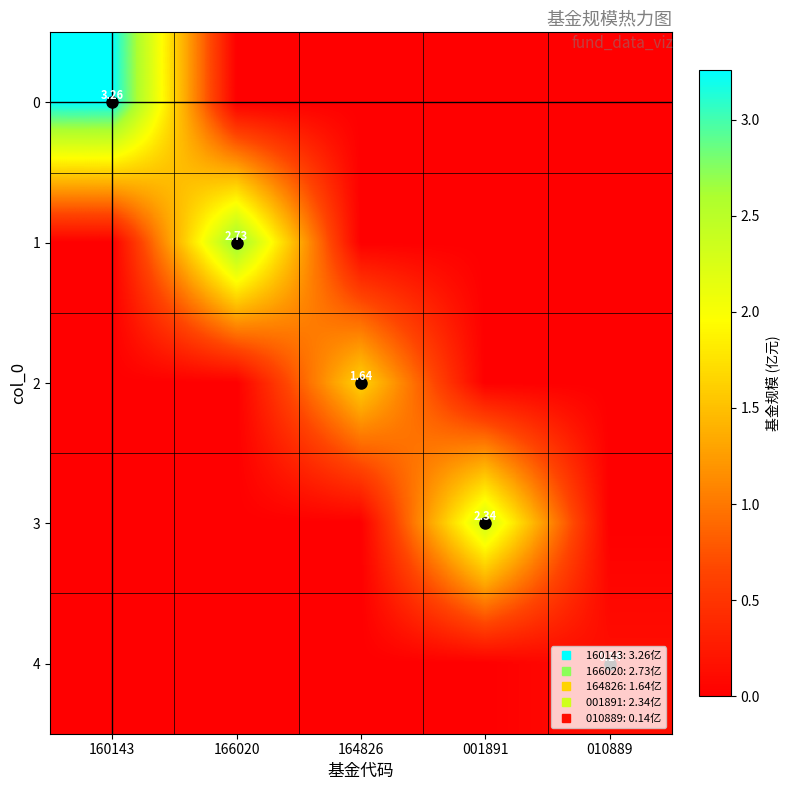

Between 166020 and 010889, which is larger?

166020